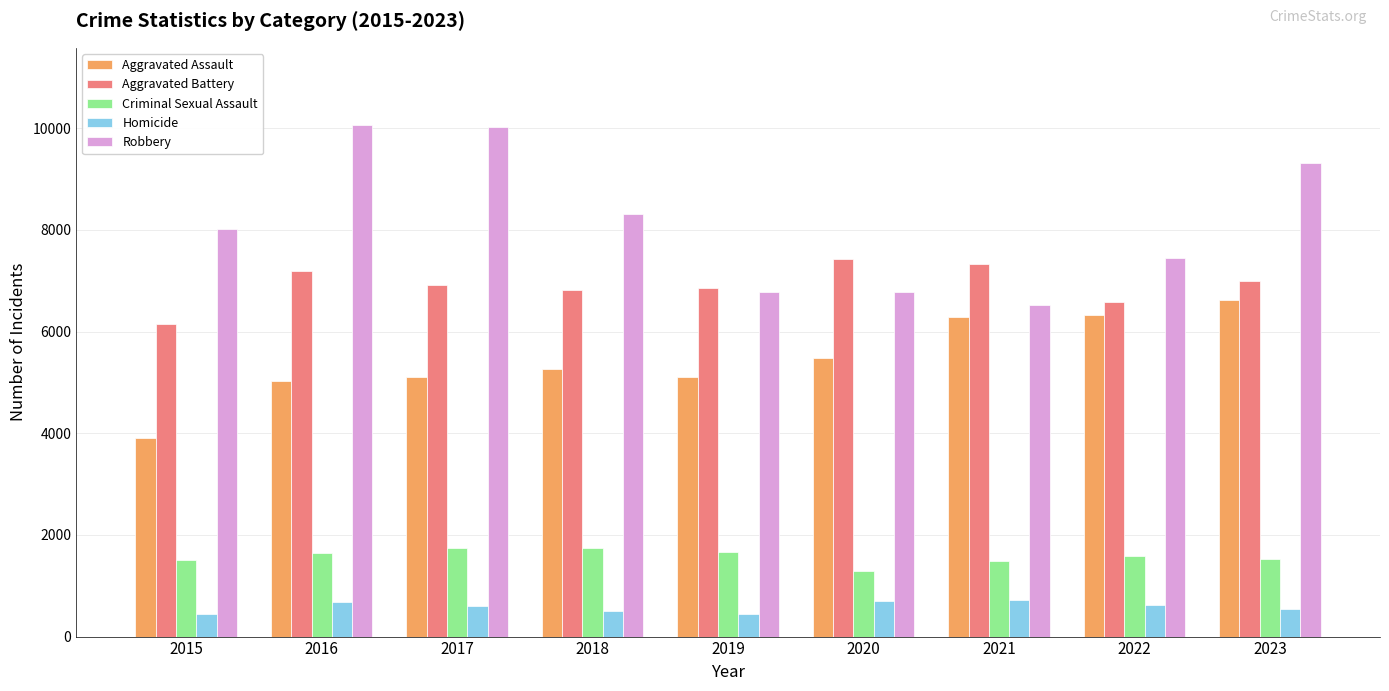

What is the minimum value for Homicide?

436